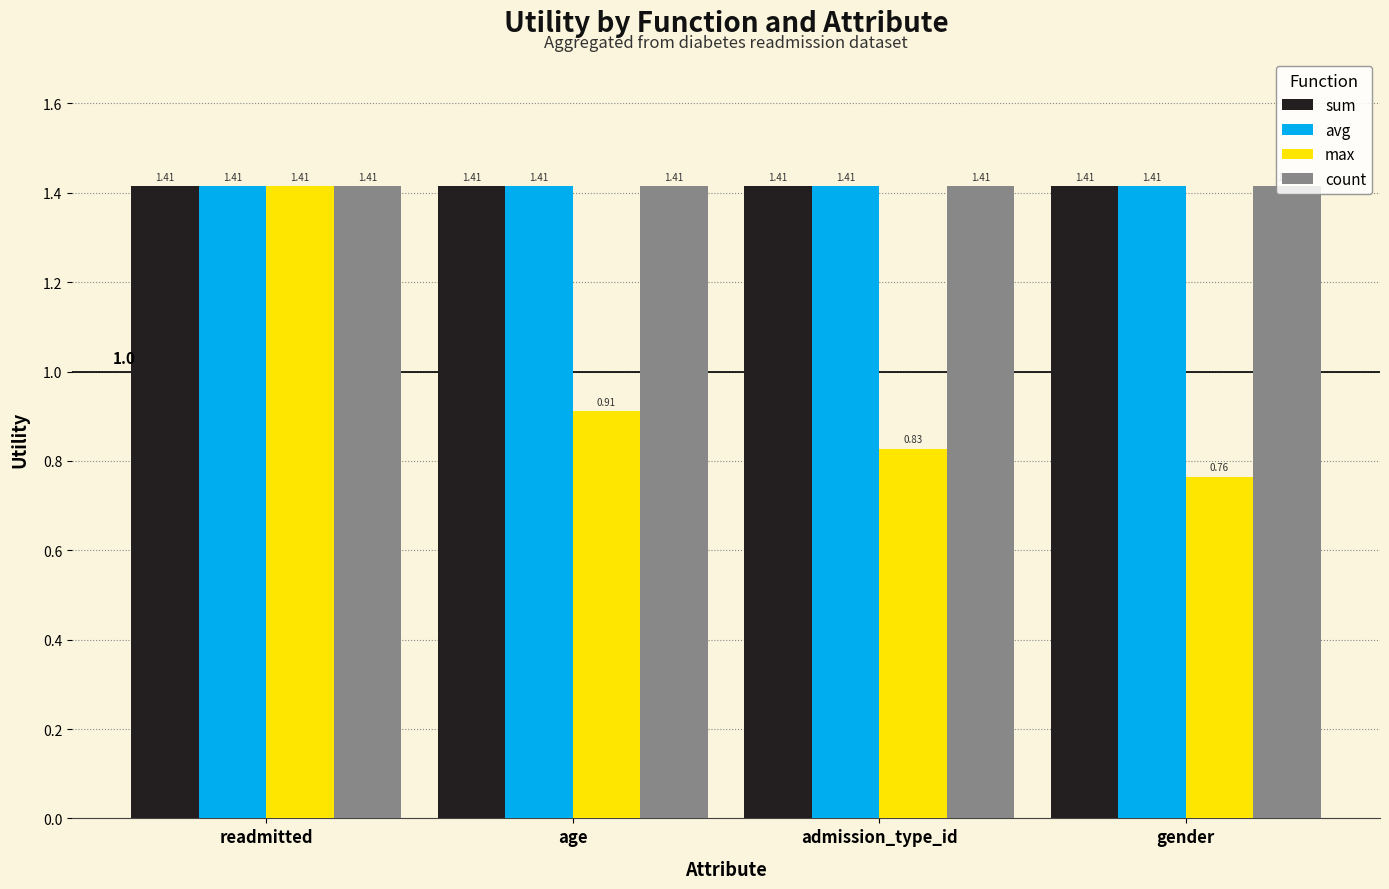

What is the spread (max minus min) of values at admission_type_id?

0.6